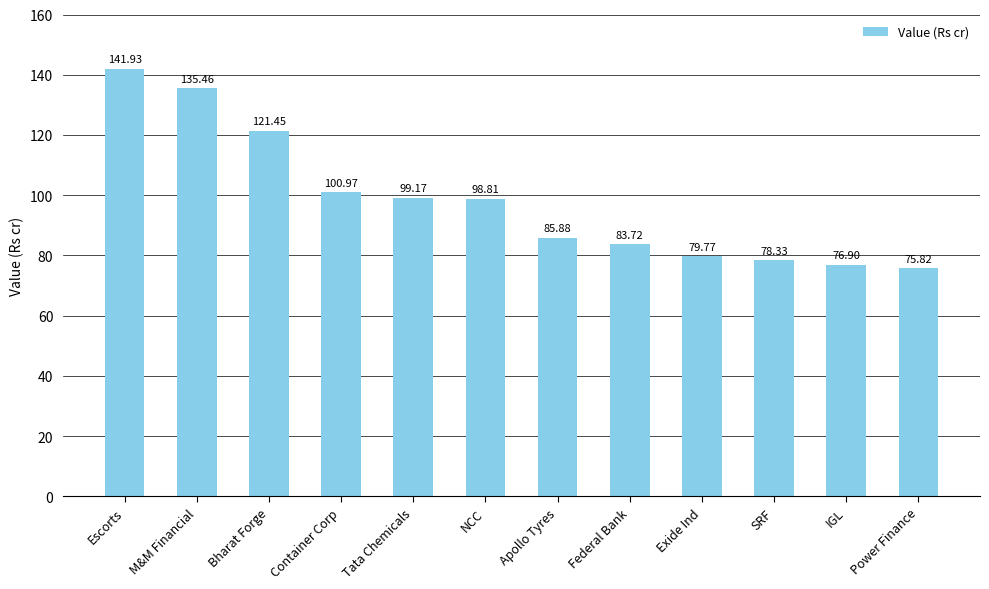

How many bars are there in total?

12